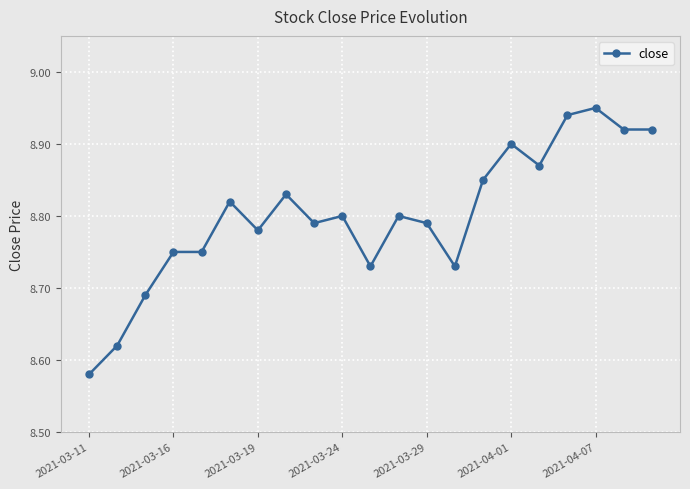

True or false: there are more than 1 points higher than both neighbors.

True